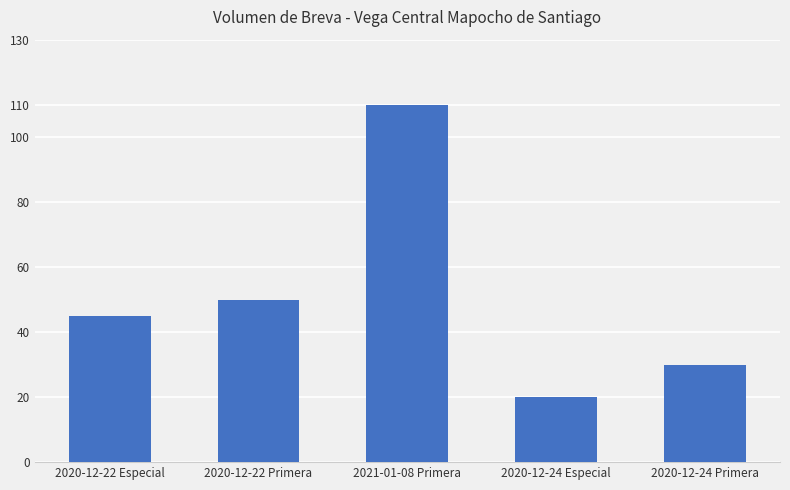

What is the sum of all values?

255